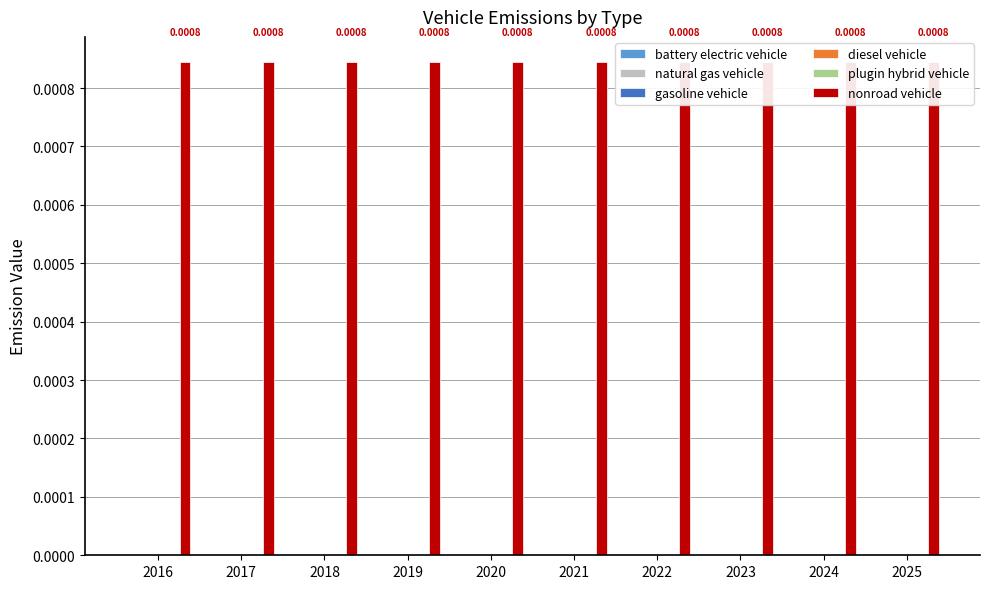

At which label is gasoline vehicle closest to 0?

2016